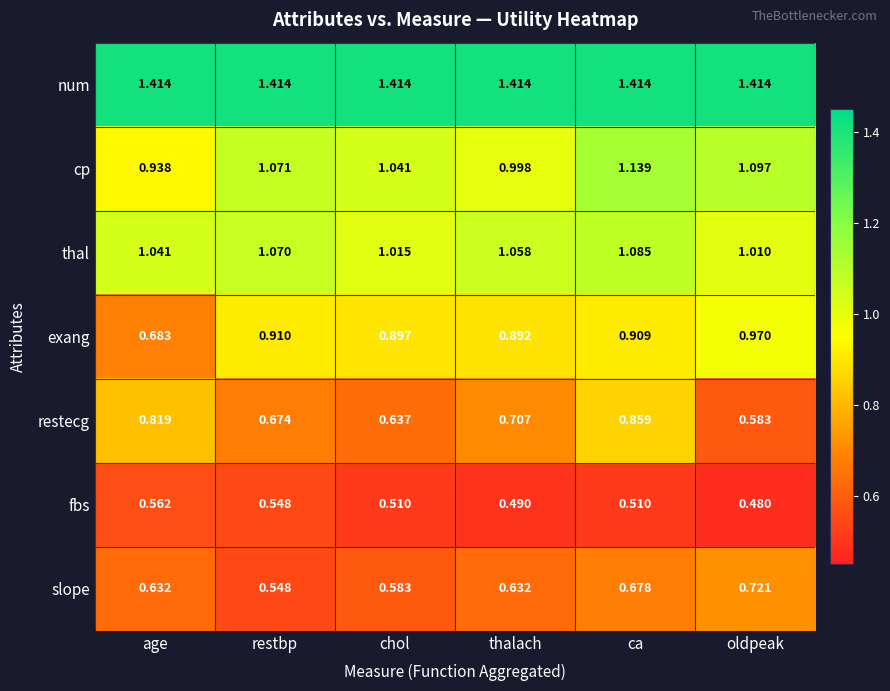

Which series has the largest range (max minus min)?

exang